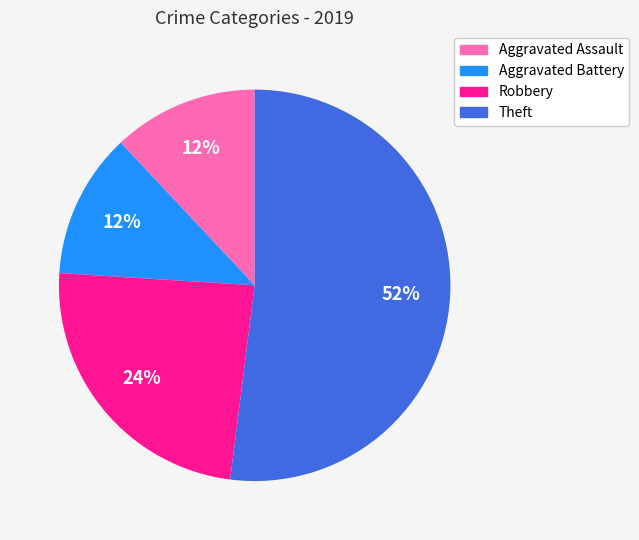

What is the ratio of the value at Theft to the value at Aggravated Battery?

4.3